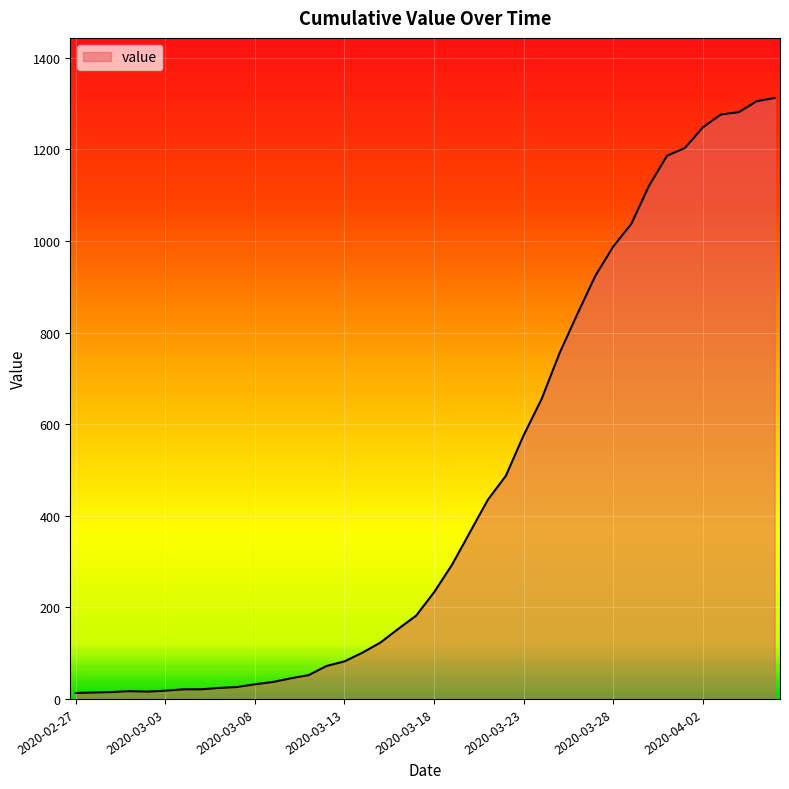

What is the maximum value shown in the chart?

1312